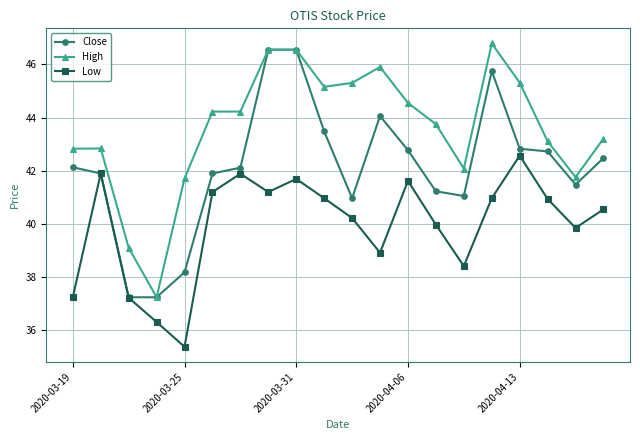

What is the value of the High point at the 11th from the left?

45.3